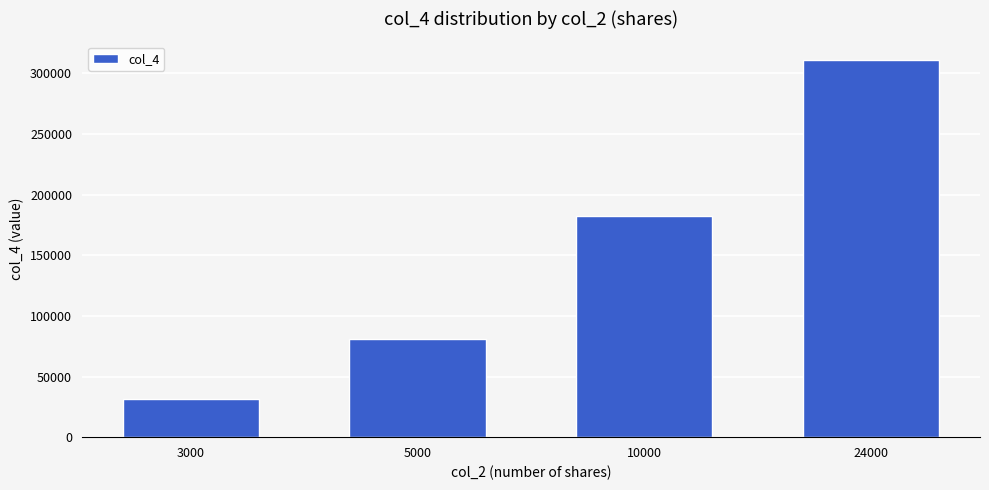

What is the value of the 1st bar from the left?

31350